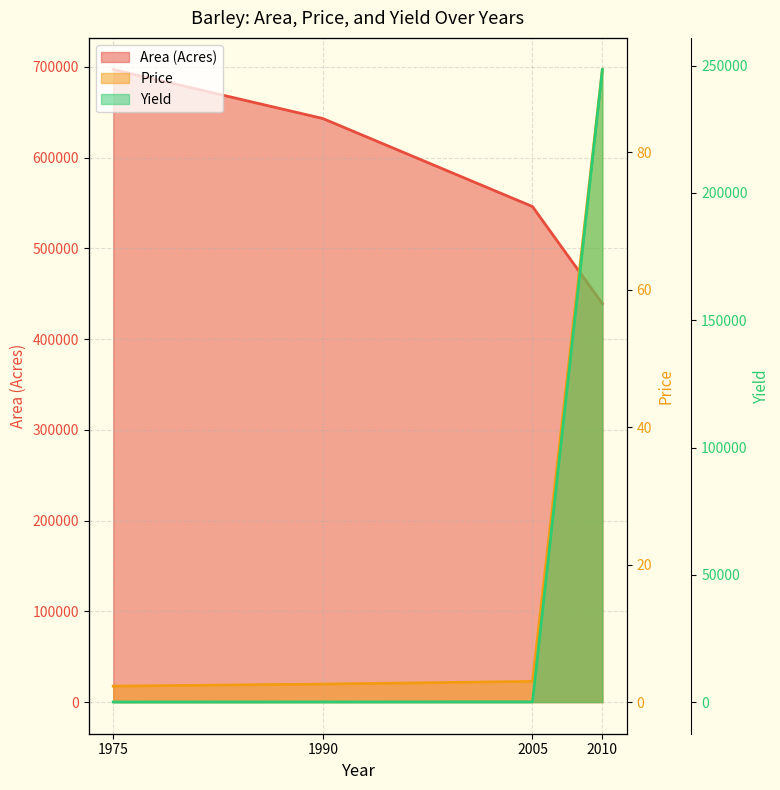

What is the sum of the Area (Acres) values at 2005 and 1990?

1189000.0